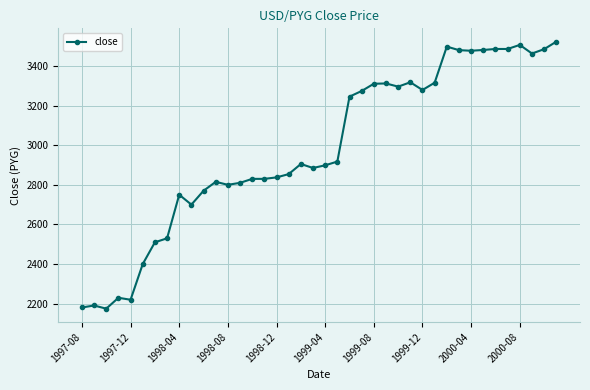

What is the difference between the maximum and minimum values?

1347.3